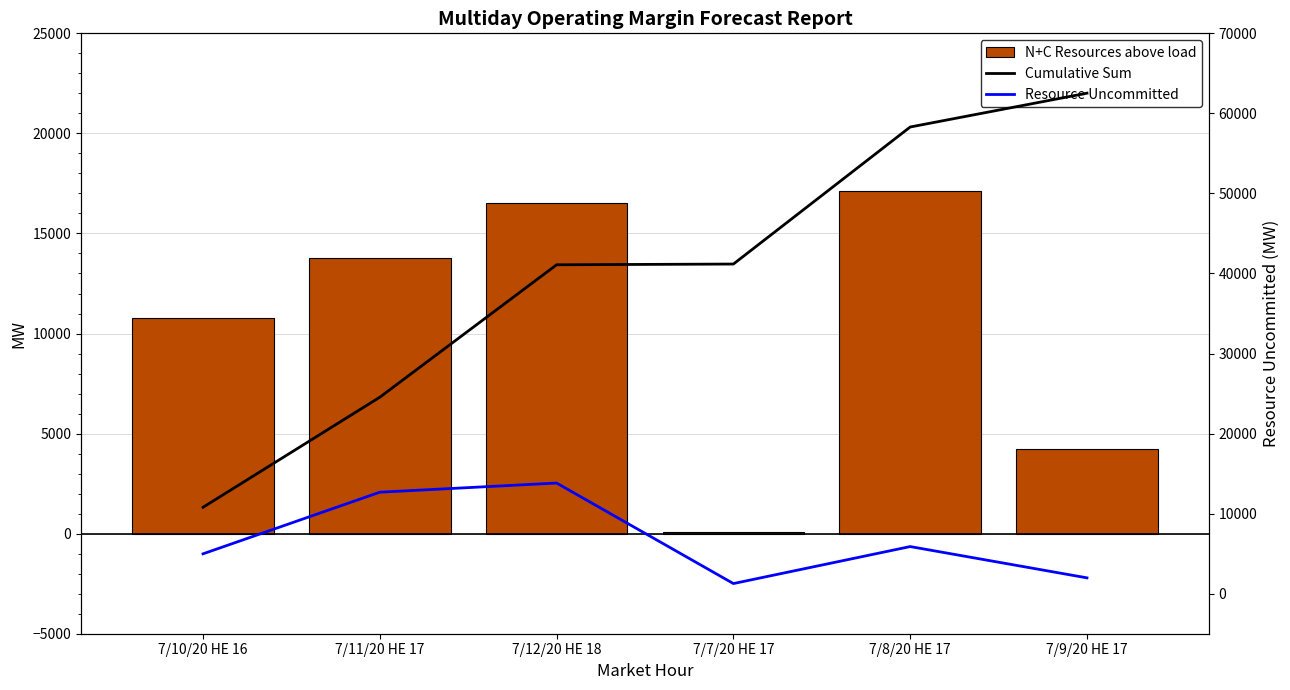

The value of N+C Resources above load at 7/10/20 HE 16 is 10792.3. True or false?

True